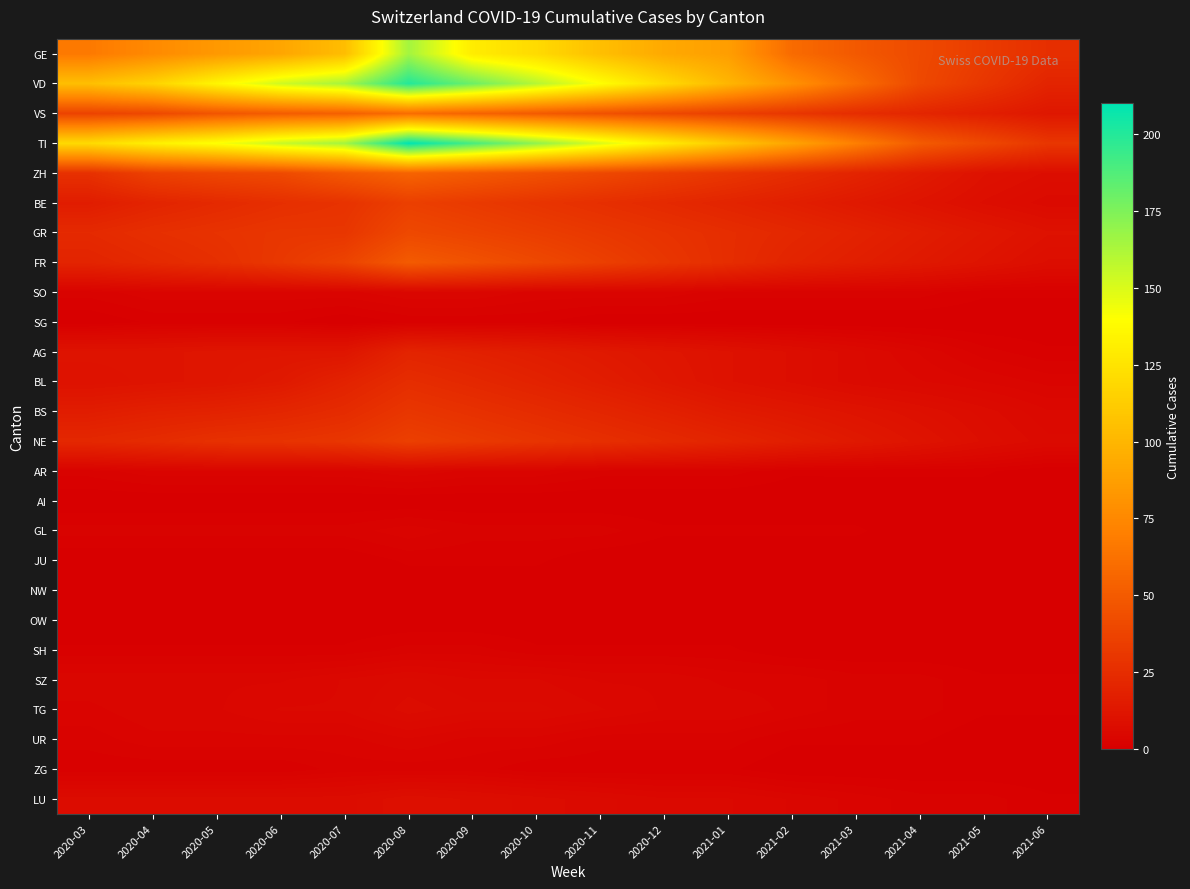

At which category is the sum across all series the highest?

2020-08